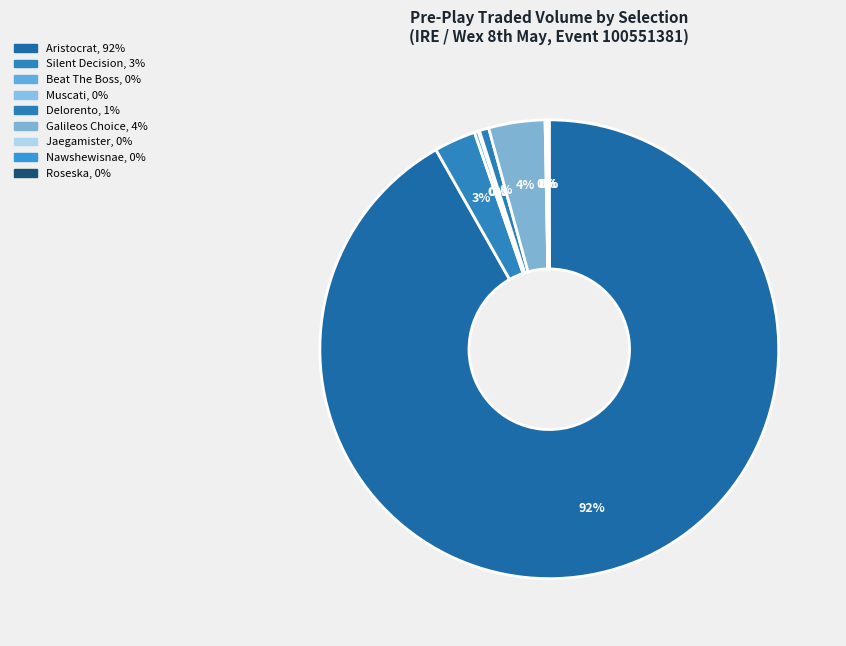

True or false: Silent Decision accounts for 11% of the total.

False